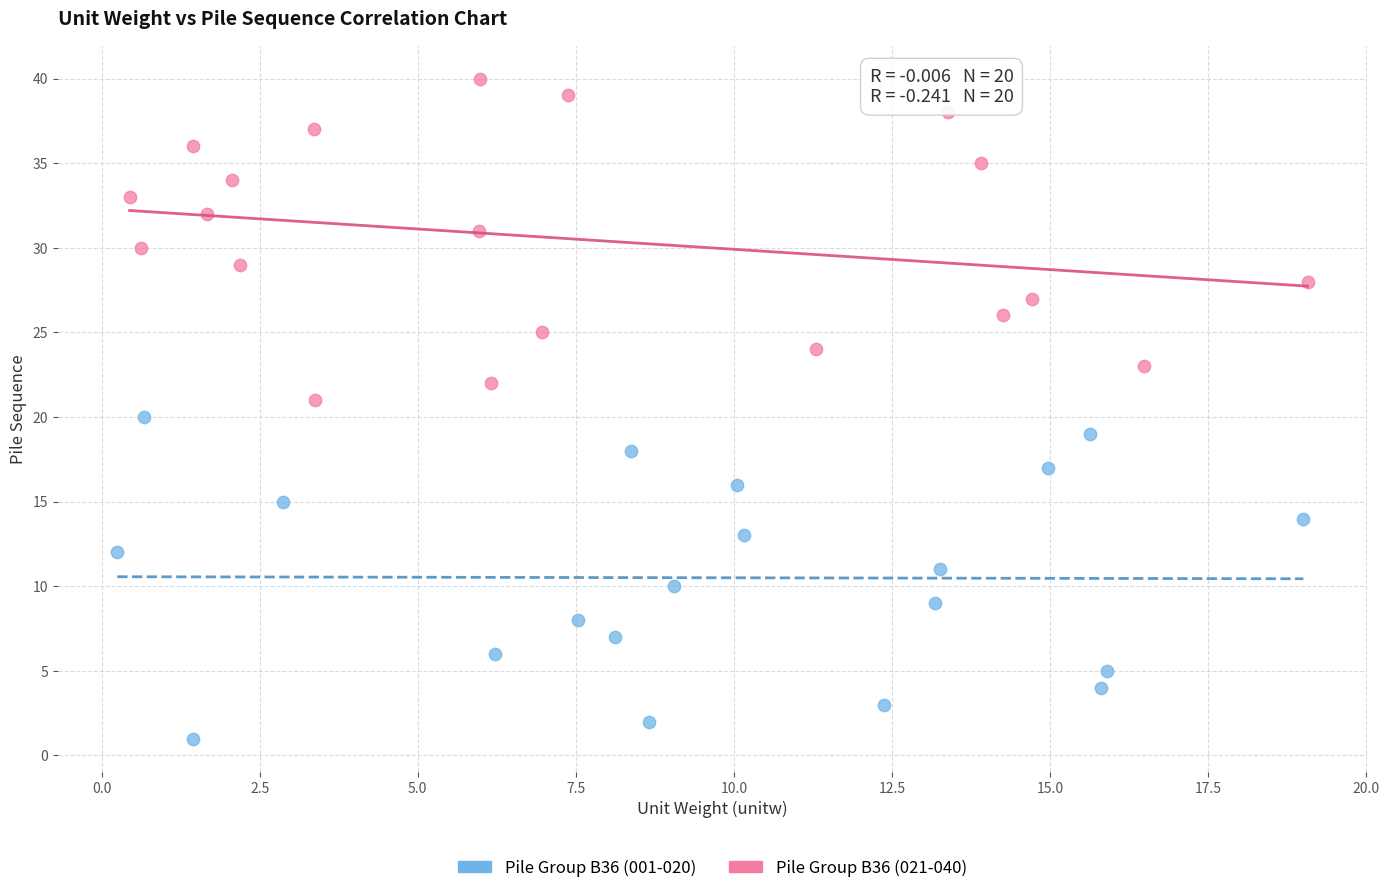

Which series reaches the minimum Y coordinate?

Pile Group B36 (001-020)